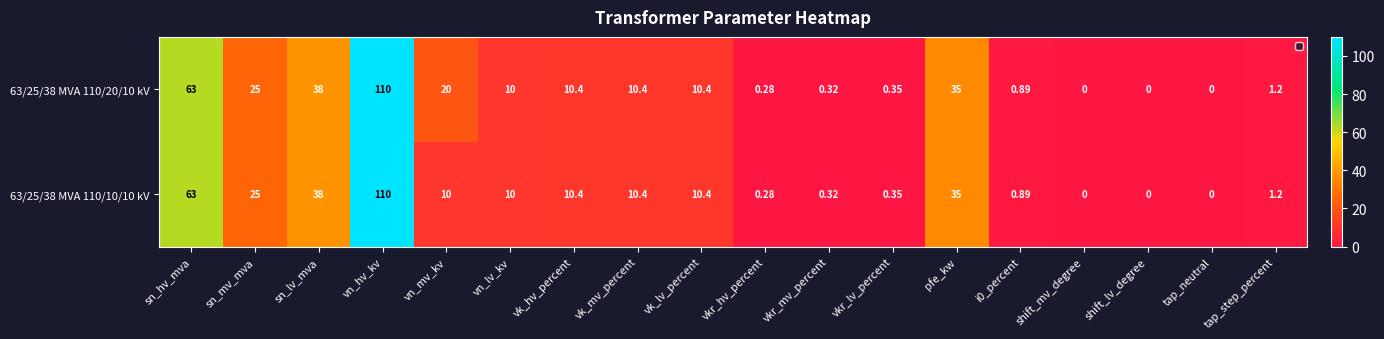

Which category has the highest value across all series?

vn_hv_kv